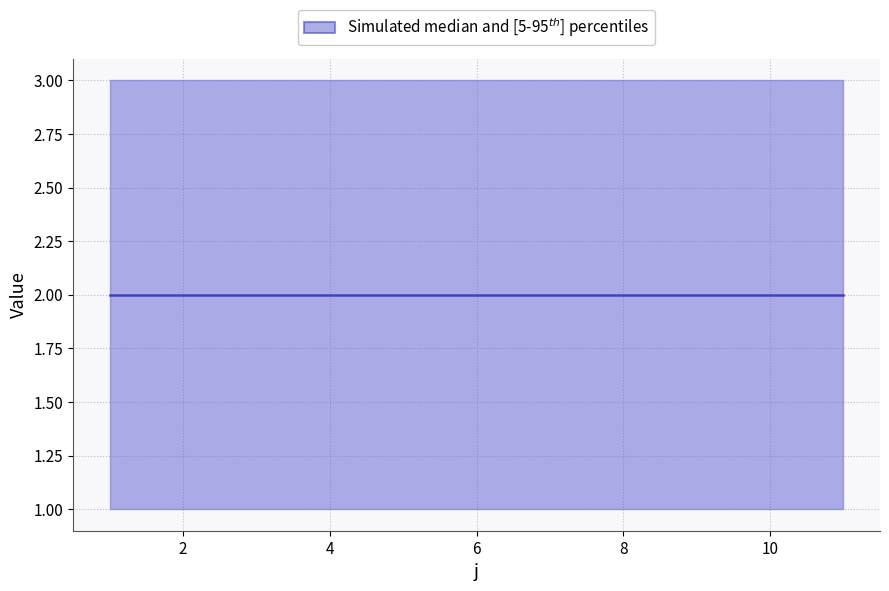

Is it true that t equals 5 at 6?

False